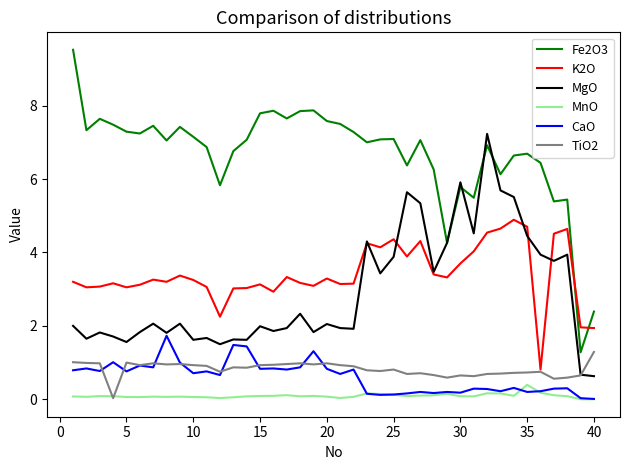

How many lines are shown in the chart?

6